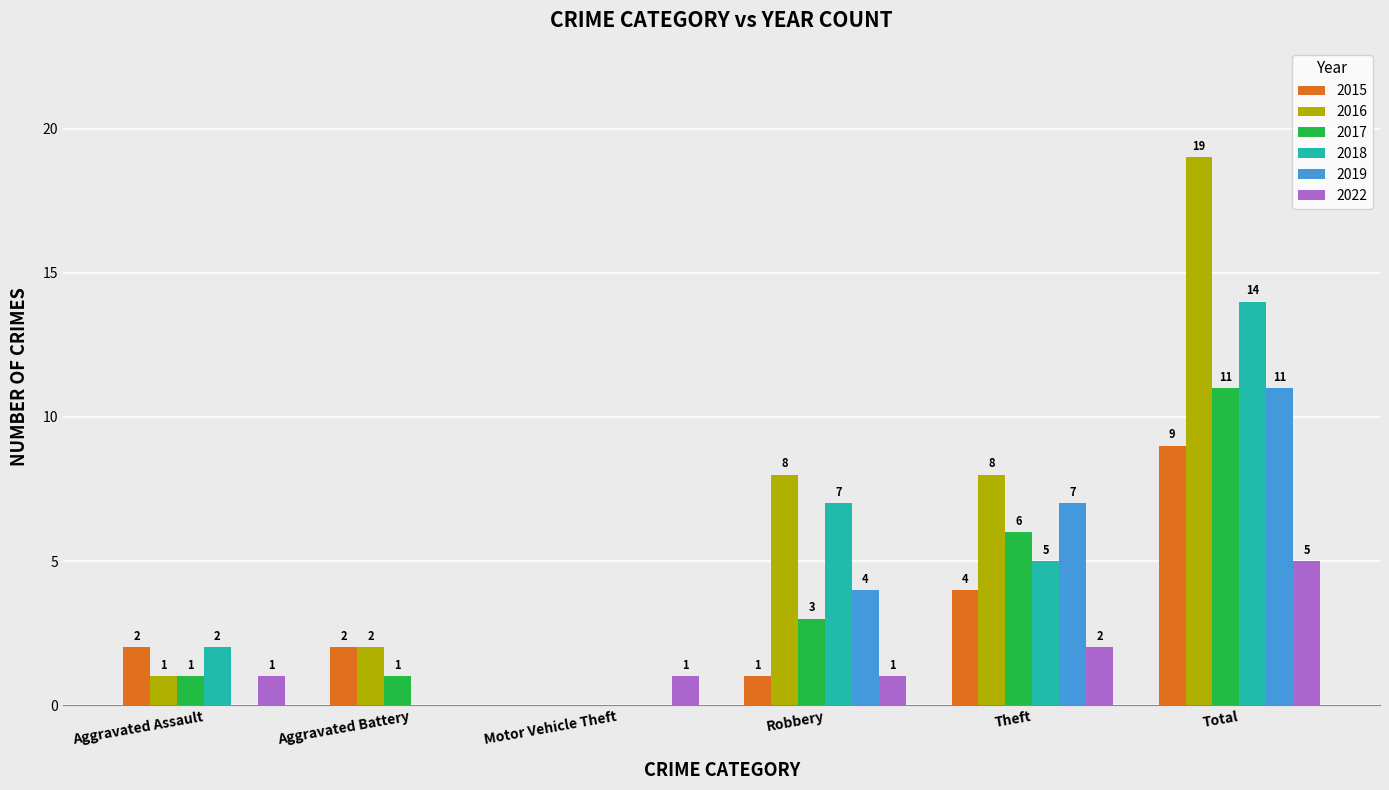

Reading left to right, extract all data points from this chart.

2015: Aggravated Assault=2	Aggravated Battery=2	Motor Vehicle Theft=0	Robbery=1	Theft=4	Total=9
2016: Aggravated Assault=1	Aggravated Battery=2	Motor Vehicle Theft=0	Robbery=8	Theft=8	Total=19
2017: Aggravated Assault=1	Aggravated Battery=1	Motor Vehicle Theft=0	Robbery=3	Theft=6	Total=11
2018: Aggravated Assault=2	Aggravated Battery=0	Motor Vehicle Theft=0	Robbery=7	Theft=5	Total=14
2019: Aggravated Assault=0	Aggravated Battery=0	Motor Vehicle Theft=0	Robbery=4	Theft=7	Total=11
2022: Aggravated Assault=1	Aggravated Battery=0	Motor Vehicle Theft=1	Robbery=1	Theft=2	Total=5